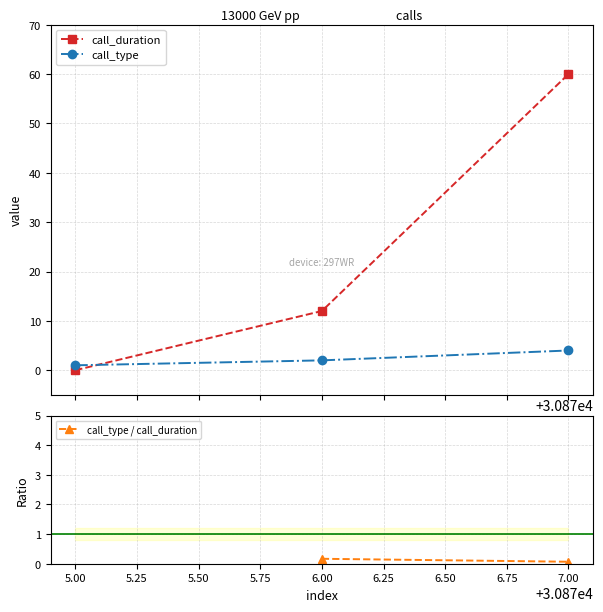

What is the highest value of the call_type series?

4